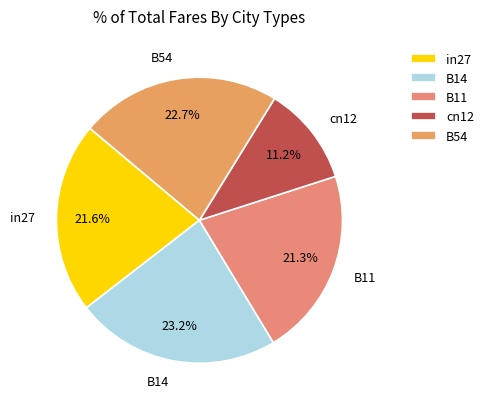

Which category has the smallest portion of the pie?

cn12